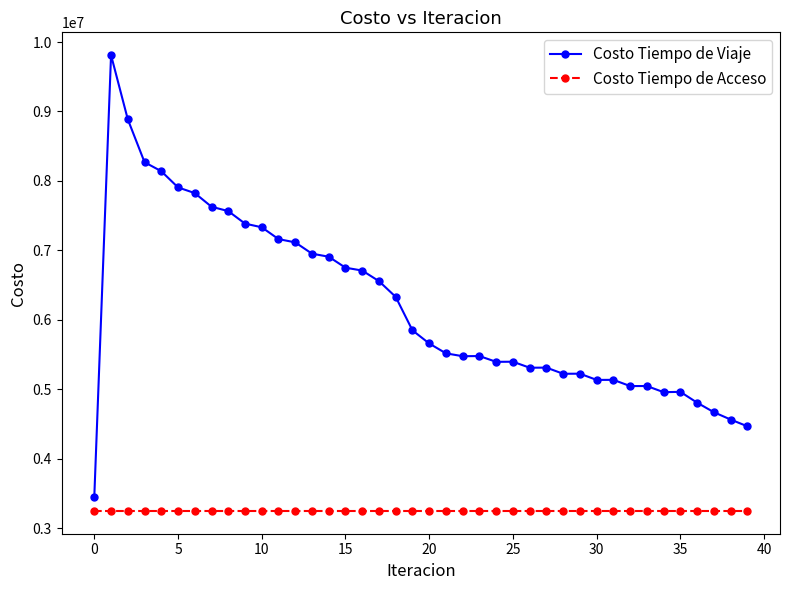

How many data points does each series have?

40